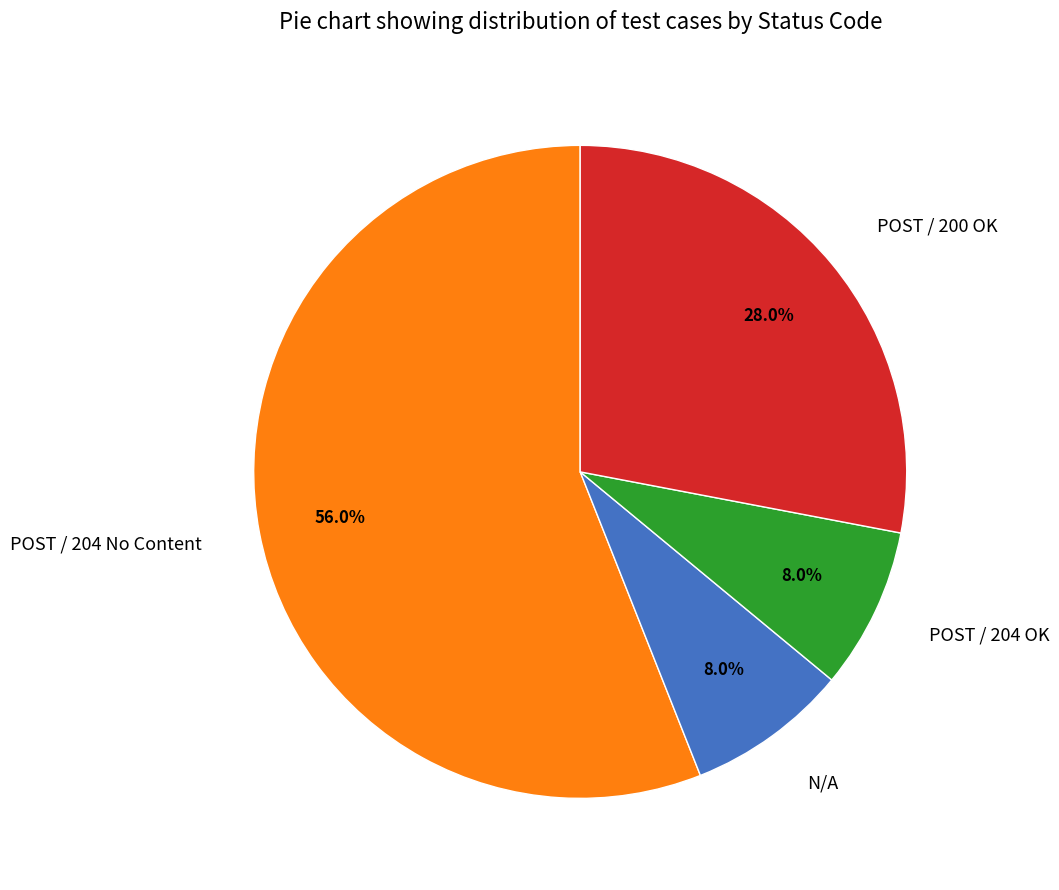

Is there any slice that represents more than half of the pie?

Yes